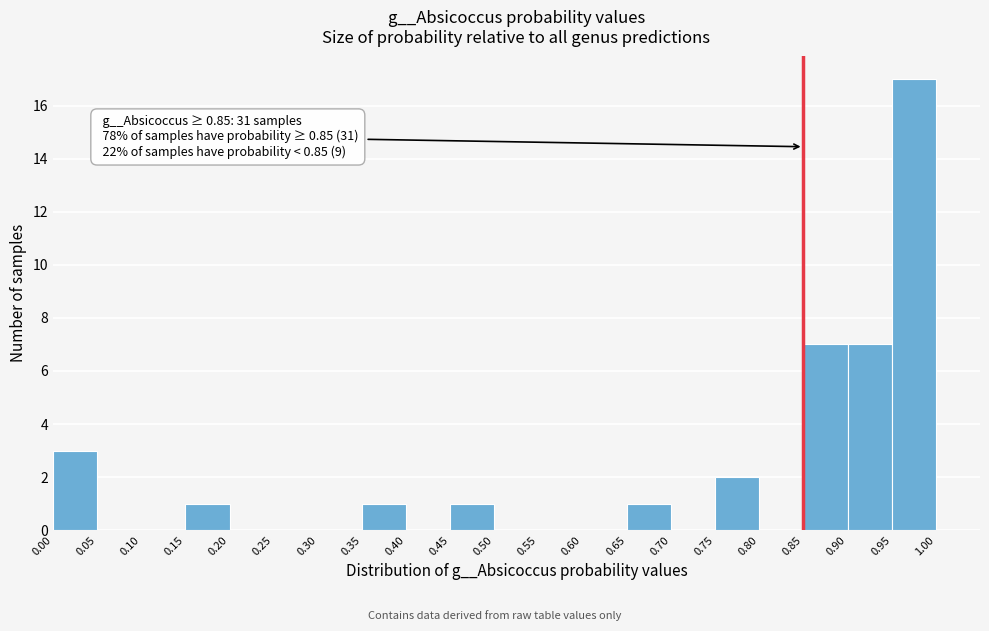

Over which range of the x-axis is the bar tallest?

0.95 to 1.00